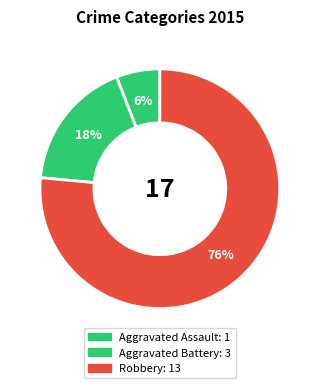

True or false: Robbery accounts for 76% of the total.

True